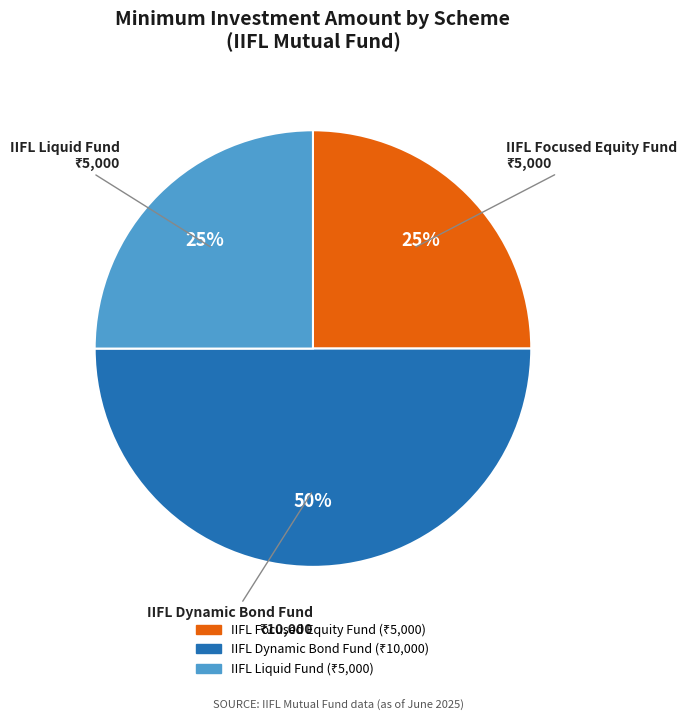

Approximately how many times larger is the value at IIFL Dynamic Bond Fund compared to IIFL Liquid Fund?

2.0